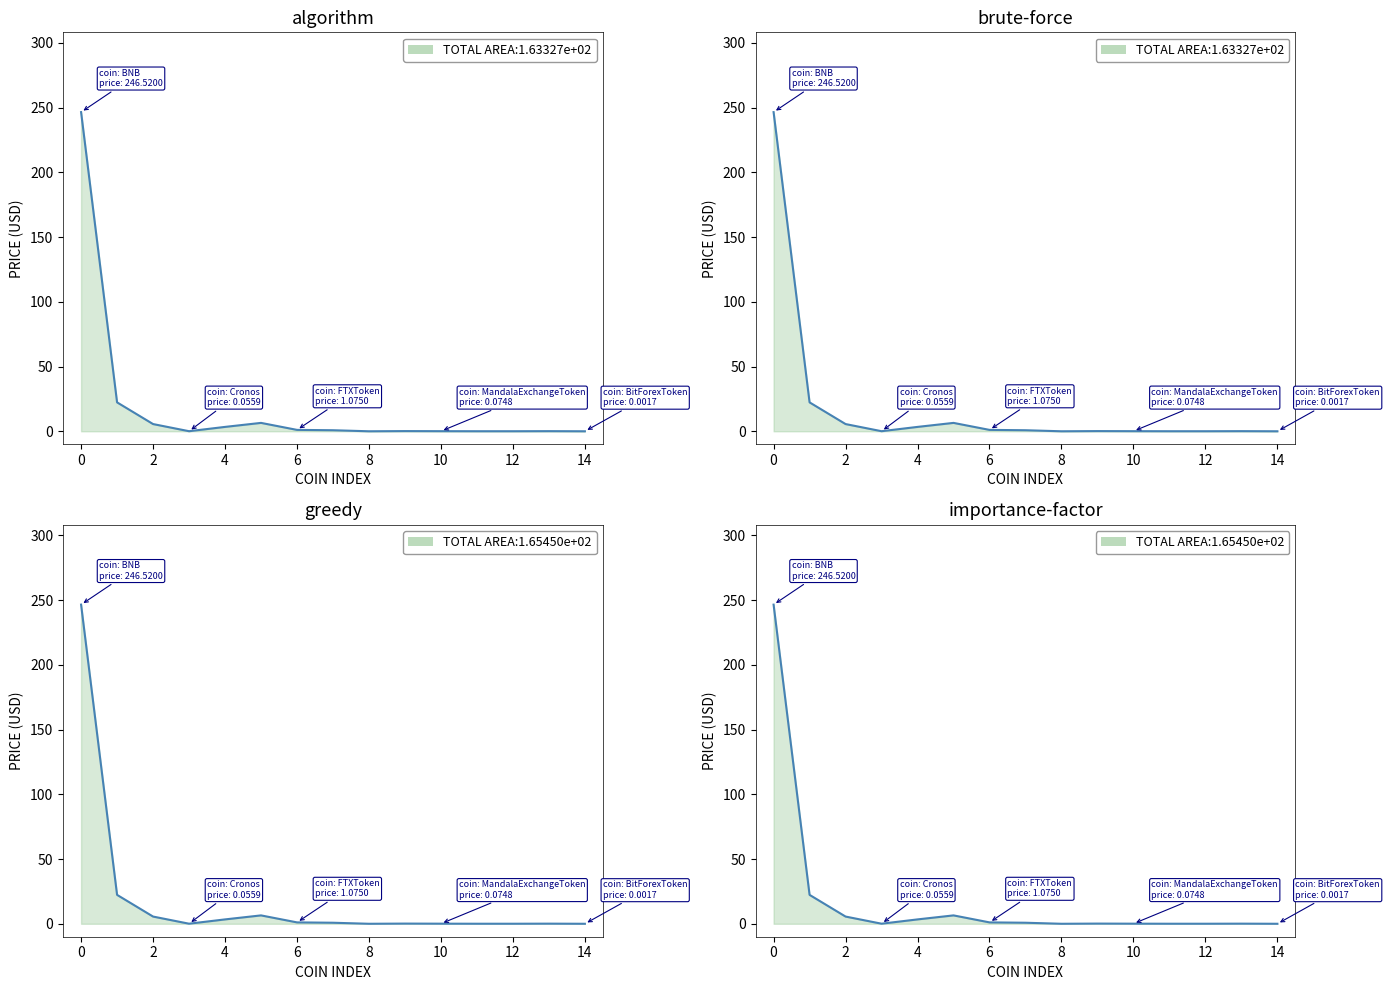

Does the chart display data point markers on the line(s)?

No